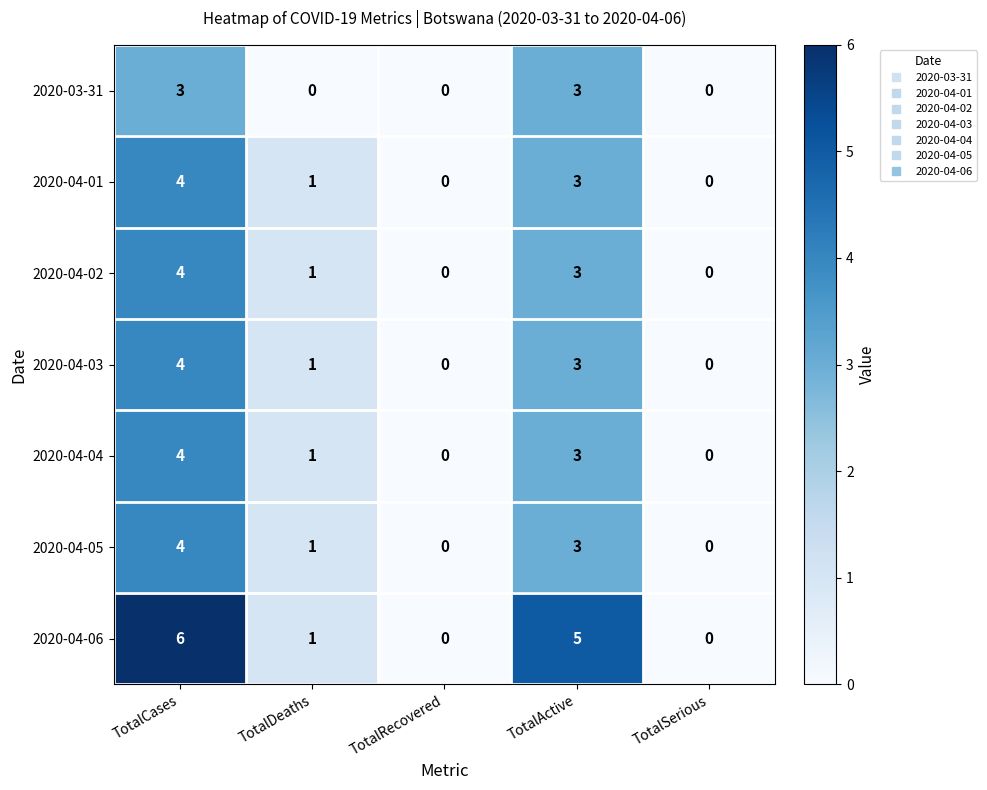

What is the total value across all series at TotalCases?

29